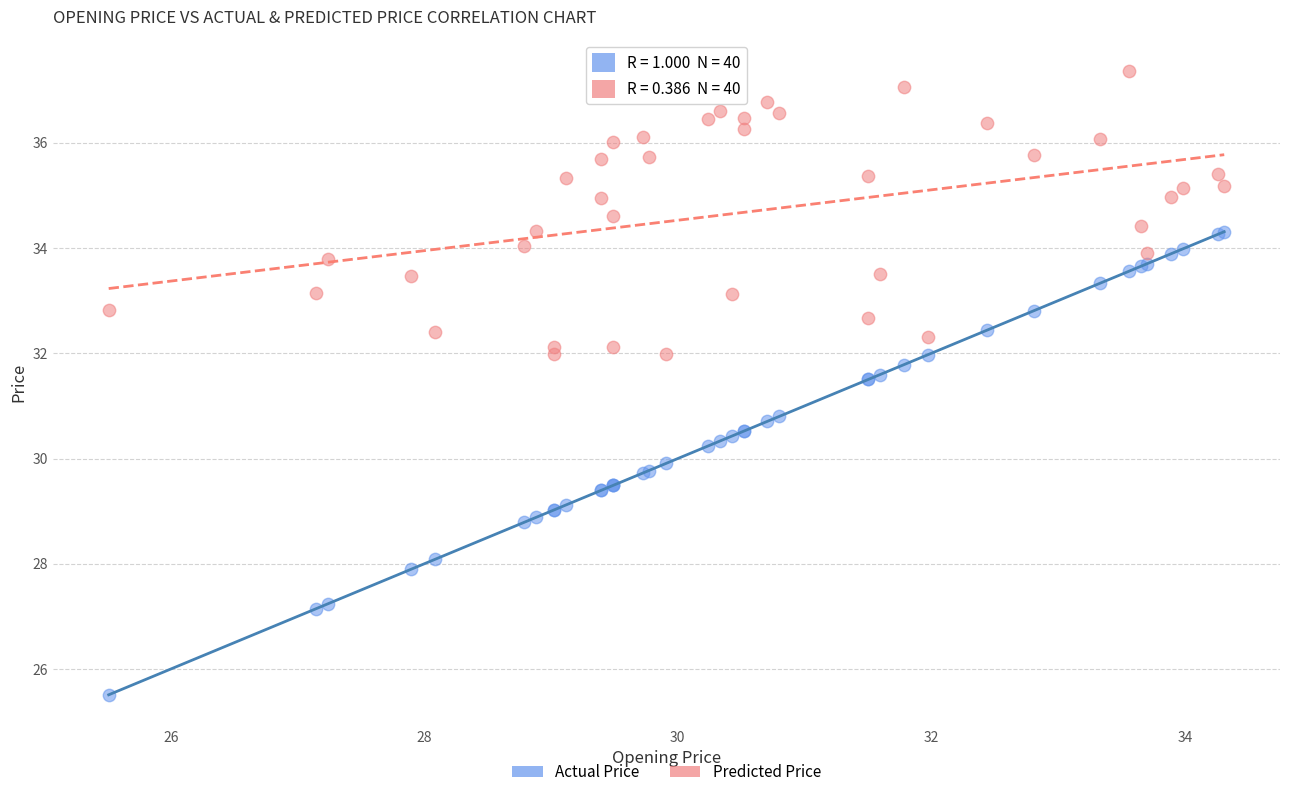

Which series contains the highest Y value?

Predicted Price